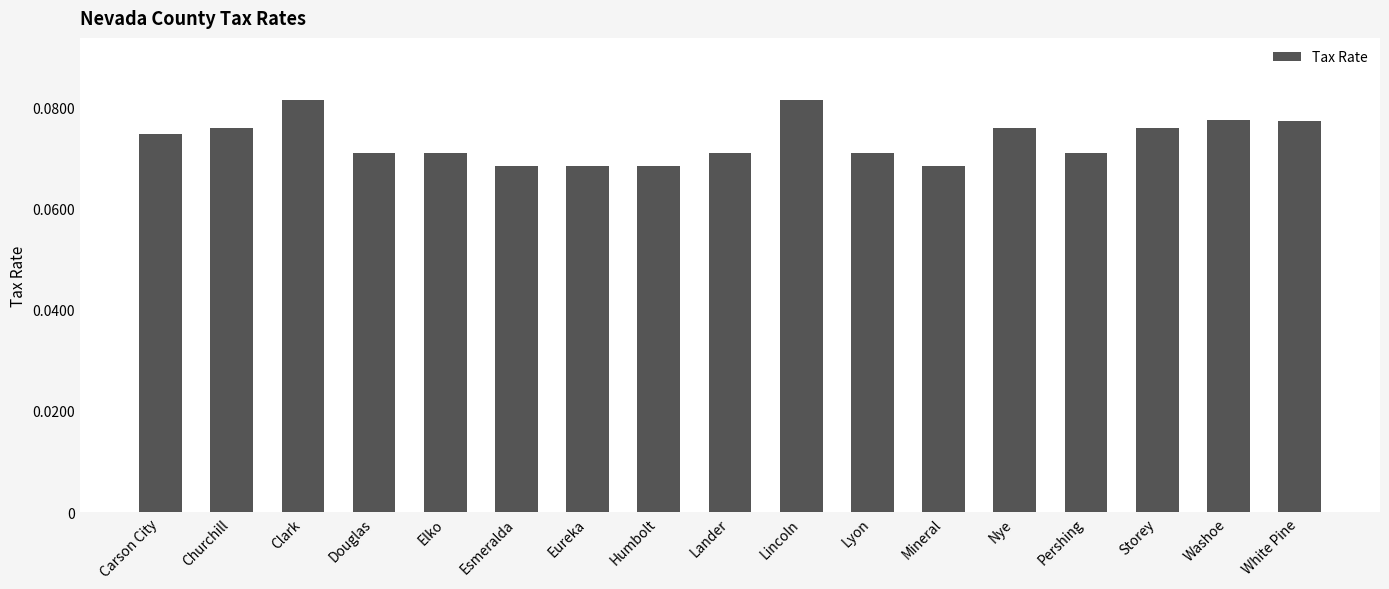

Is it true that the value at Eureka is 0.0?

False